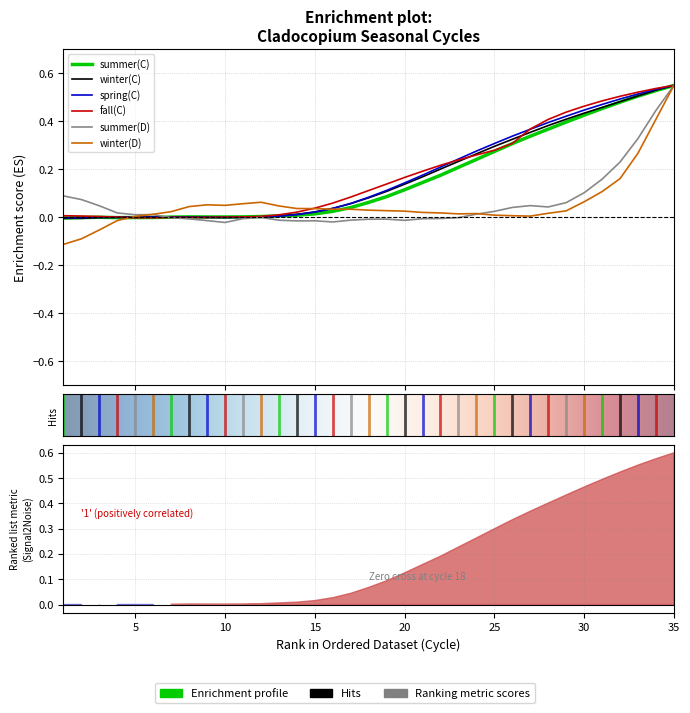

What is the maximum value shown in the chart?

0.6